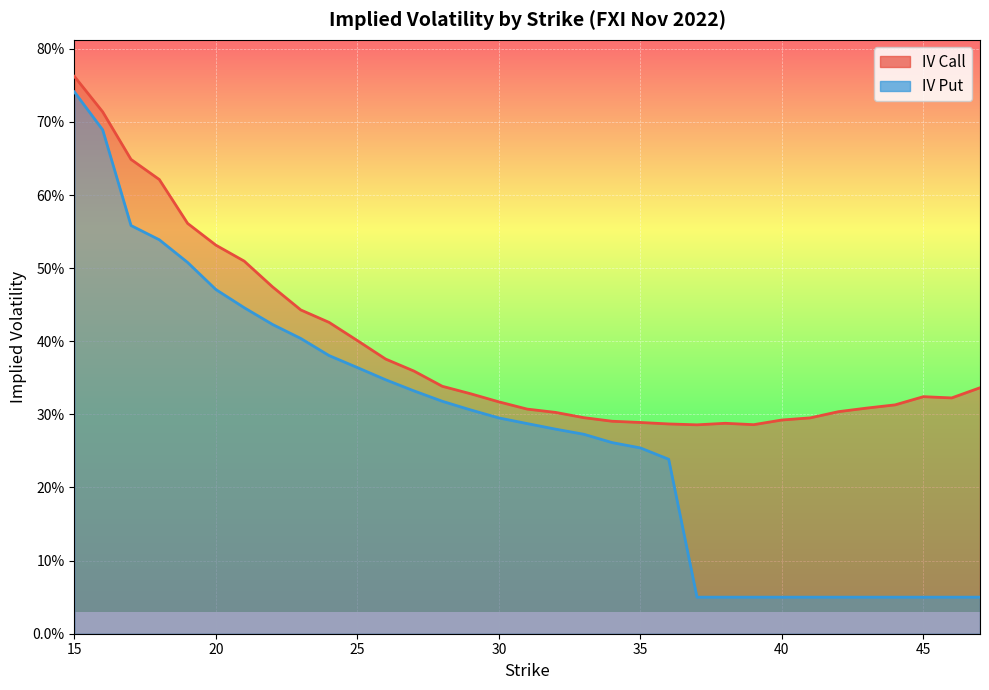

Which series has the widest spread of values?

iv_put